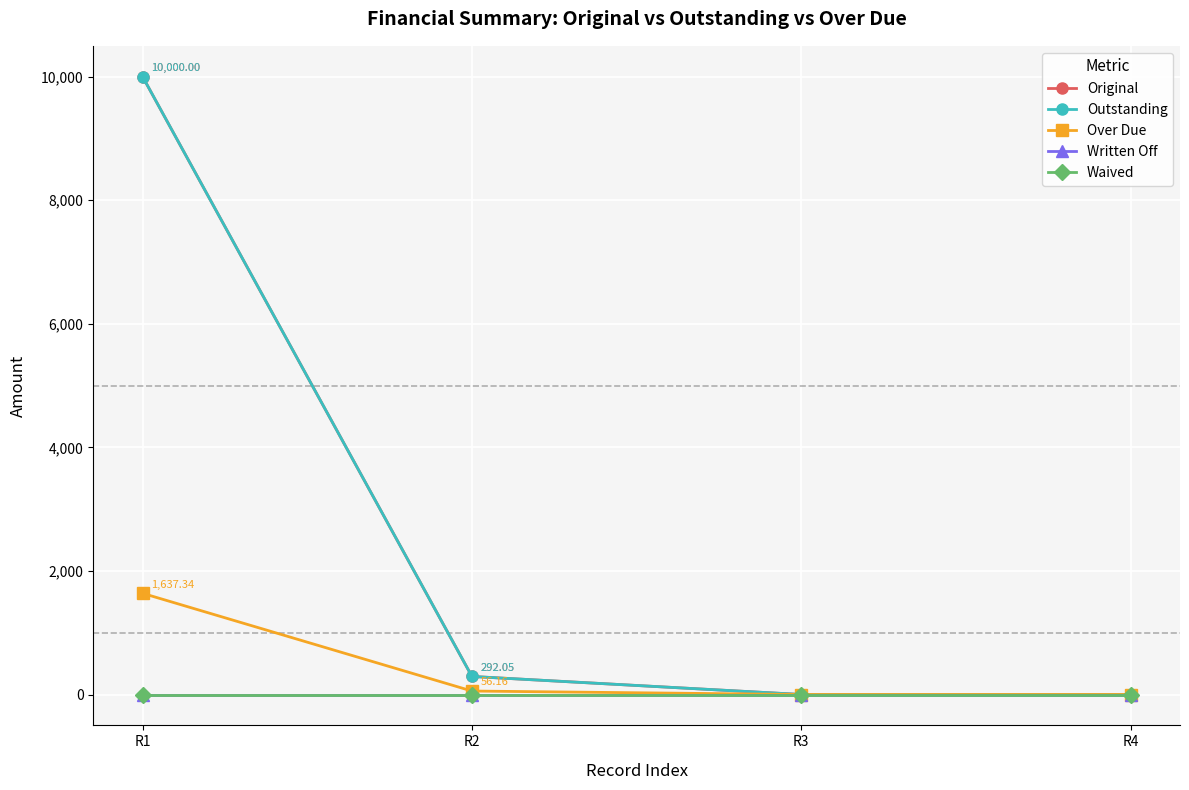

True or false: Written Off has more than 2 interior local peaks.

False